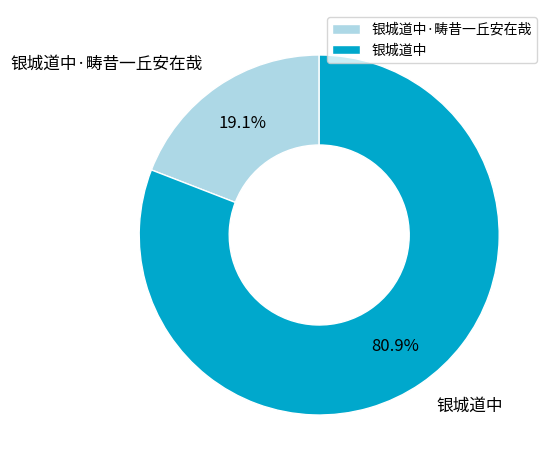

How much of the chart is everything except 银城道中?

19.1%